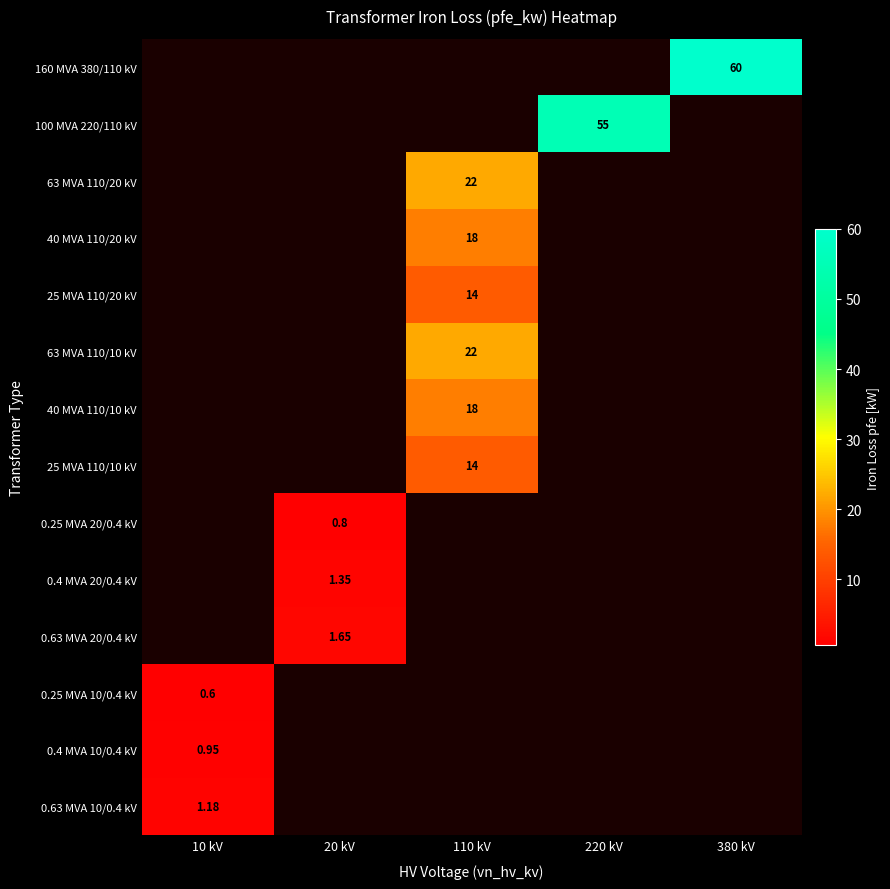

At which label does 160 MVA 380/110 kV reach its minimum?

10 kV